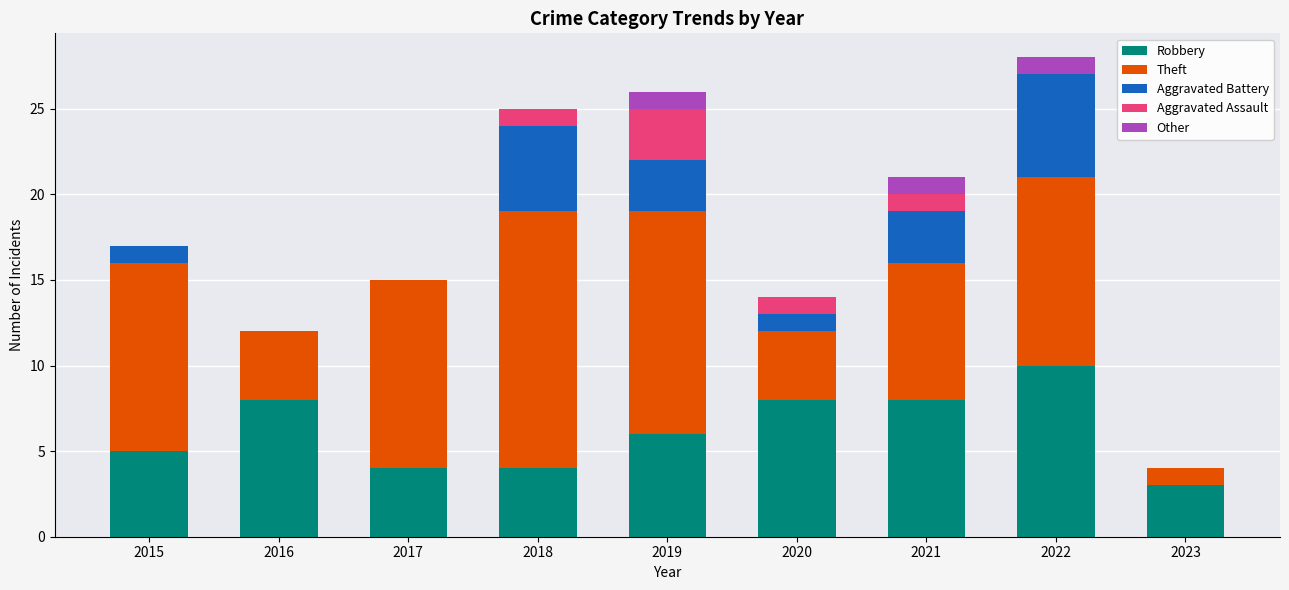

What is the total value across all series at 2020?

14